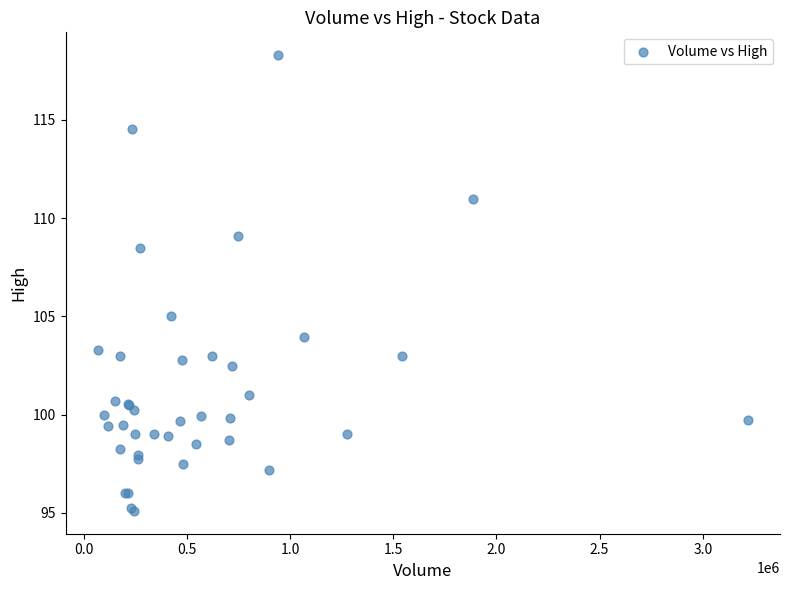

What Y value in the scatter plot is closest to 106?

105.0